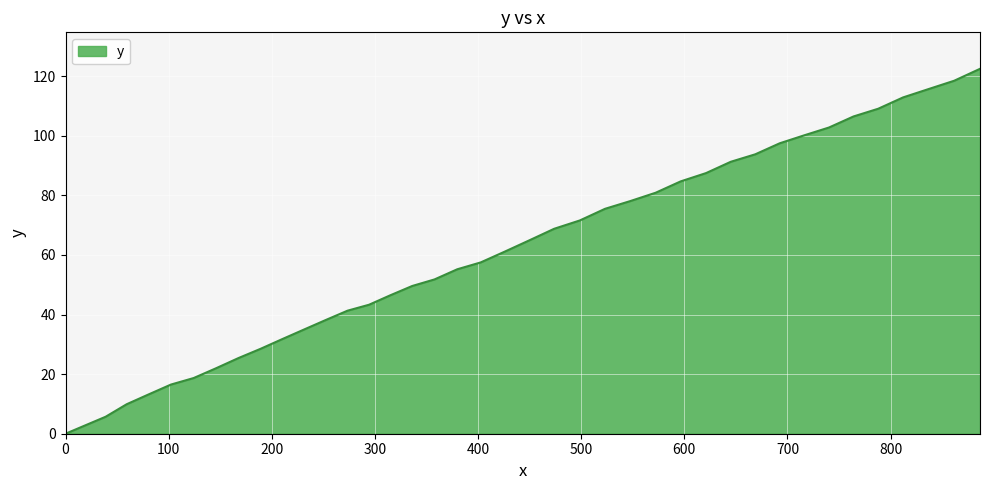

What is the greatest value displayed?

122.5